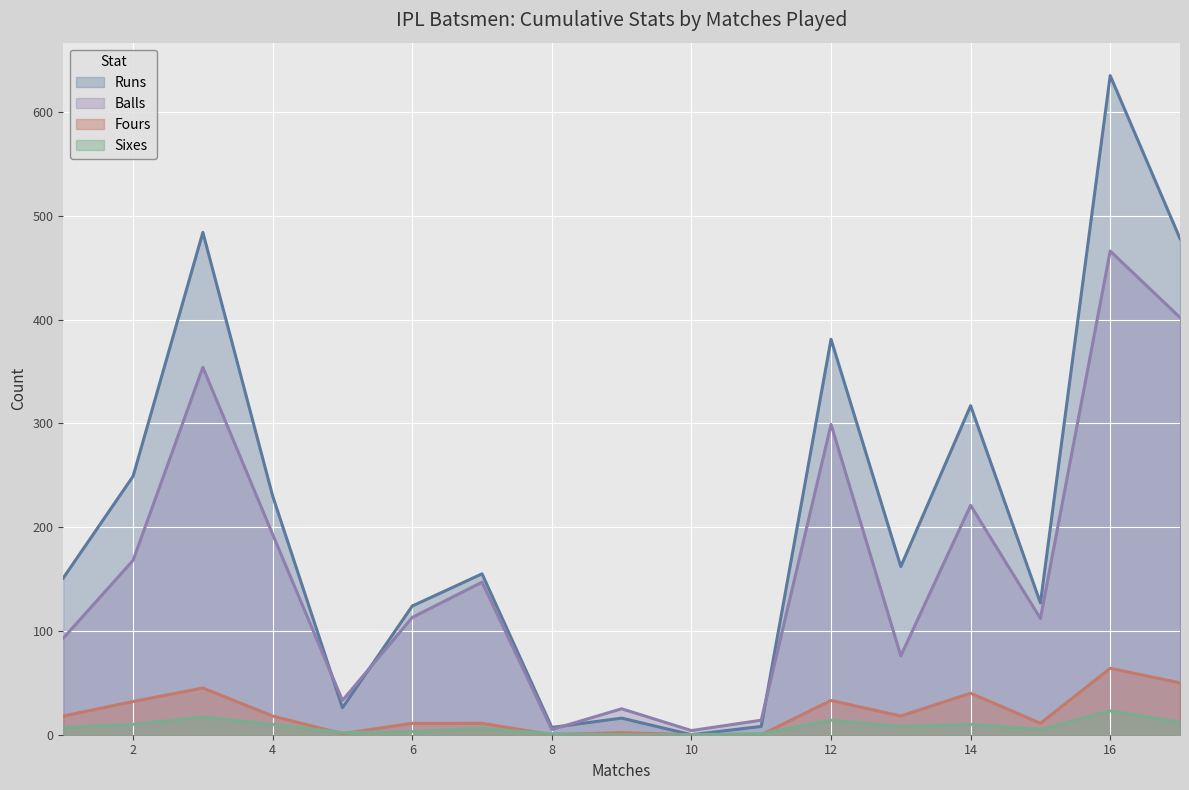

Between 7 and 14, which series saw the biggest shift?

Runs